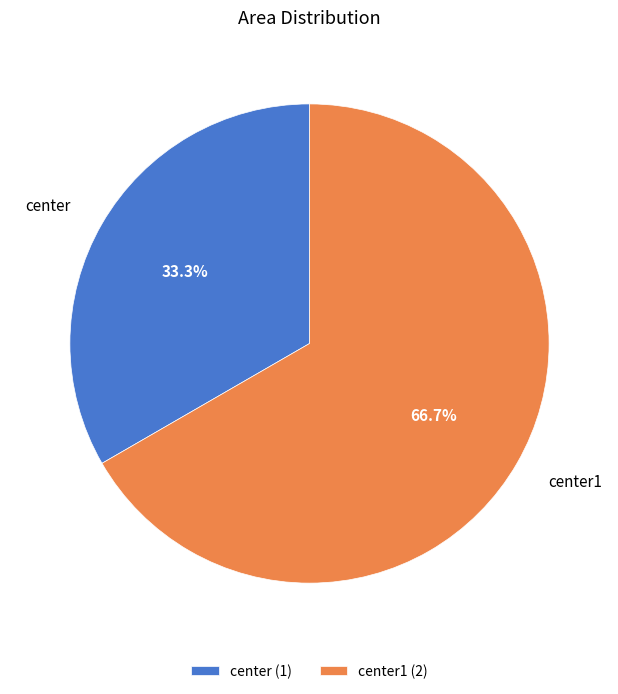

Which slice is the smallest?

center